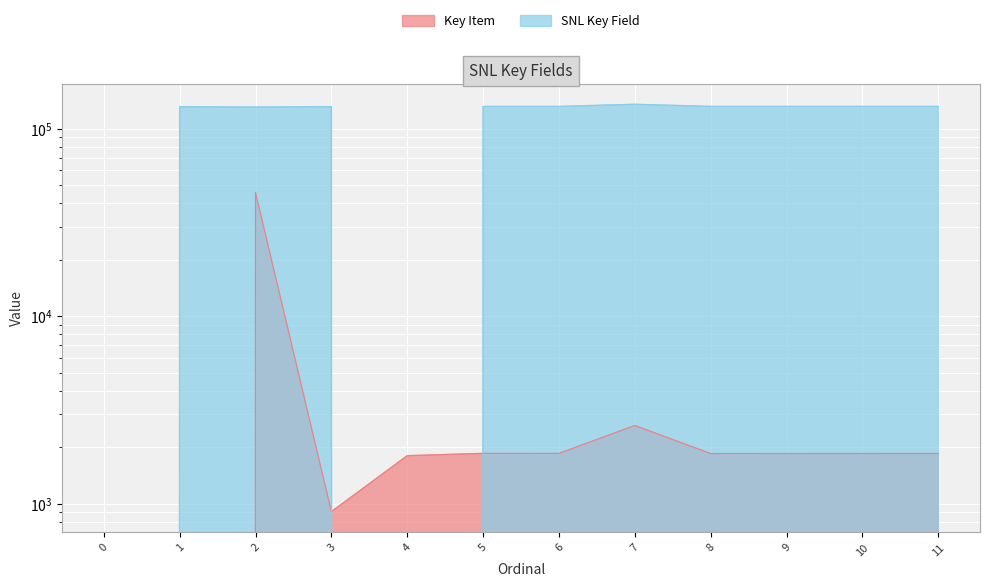

What is the sum of the Key Item values at 3 and 8?

2757